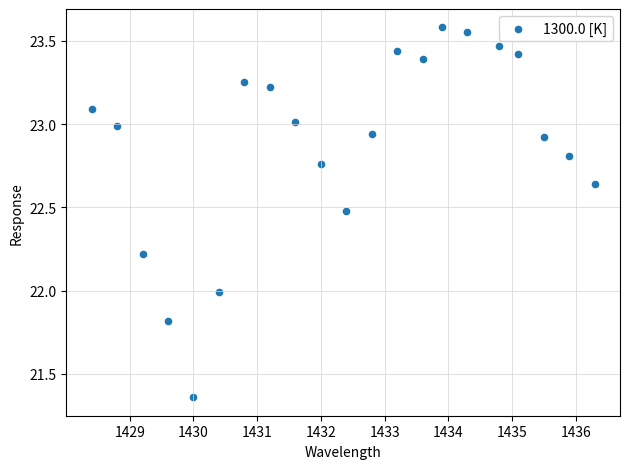

What is the range of Y values (max minus min)?

2.2